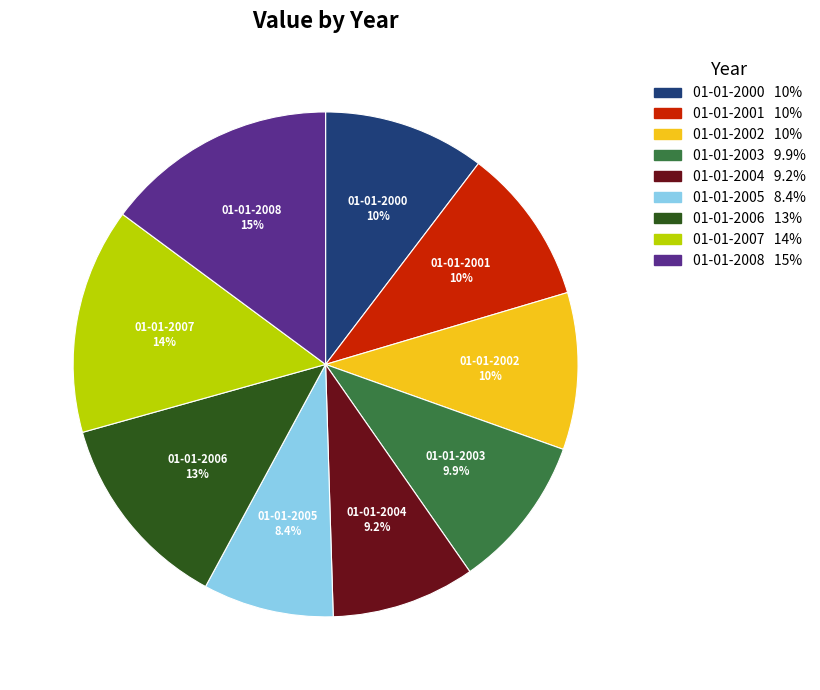

Between 01-01-2004 and 01-01-2003, which is larger?

01-01-2003